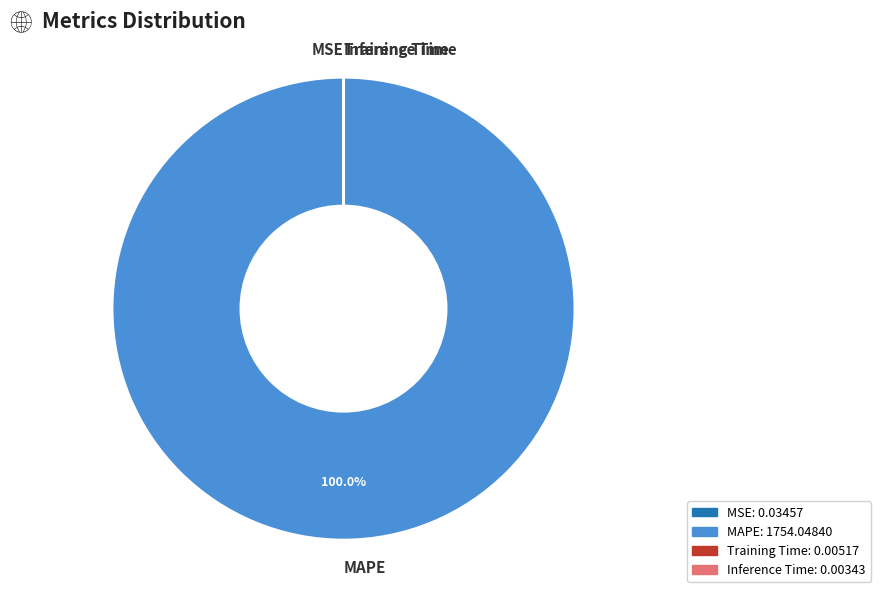

Which category has the biggest portion of the pie?

MAPE